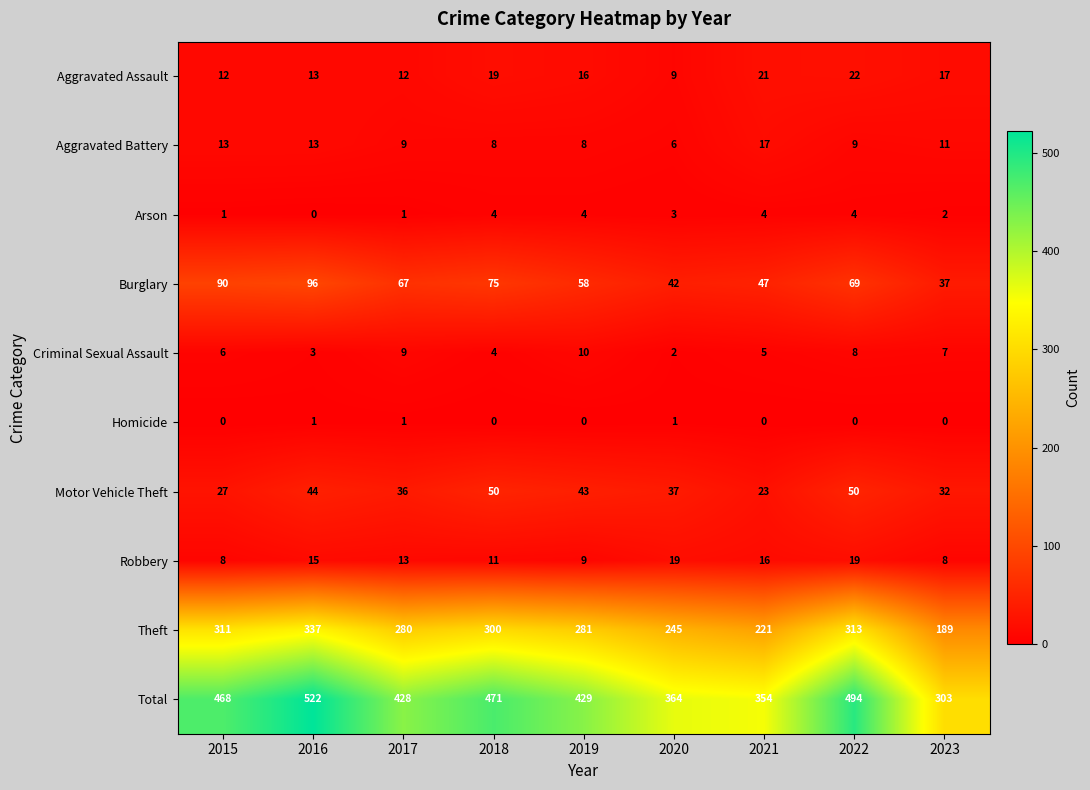

At which label is Arson closest to 2?

2023